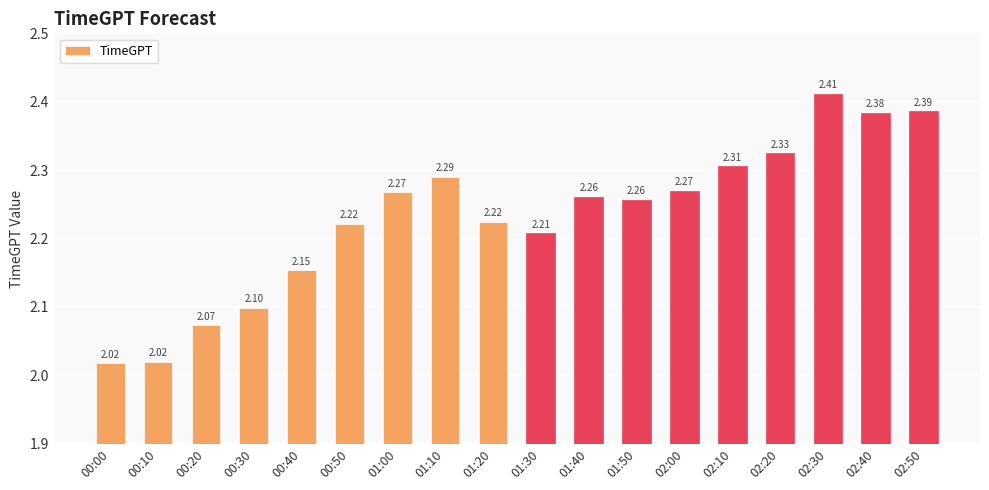

What is the difference between the maximum and second lowest values?

0.4